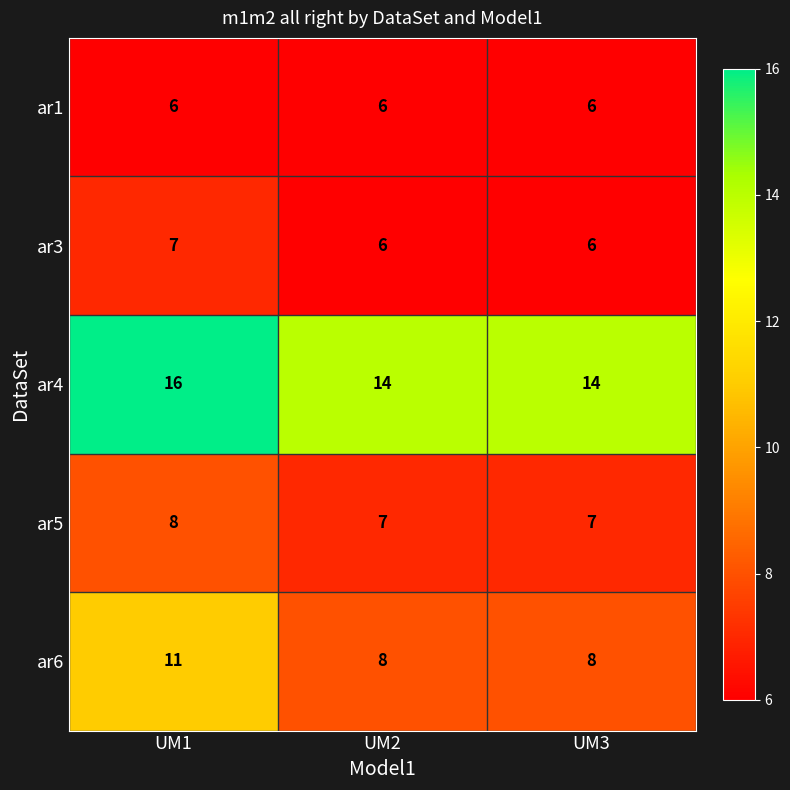

What is the difference between the highest and lowest values at UM3?

8